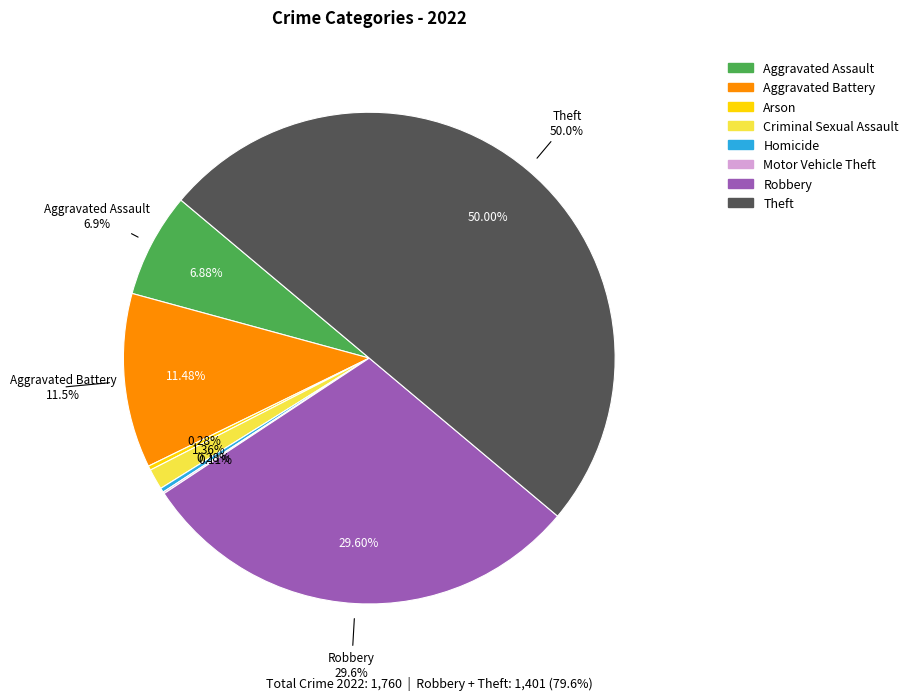

What percentage is NOT represented by Robbery?

70.4%